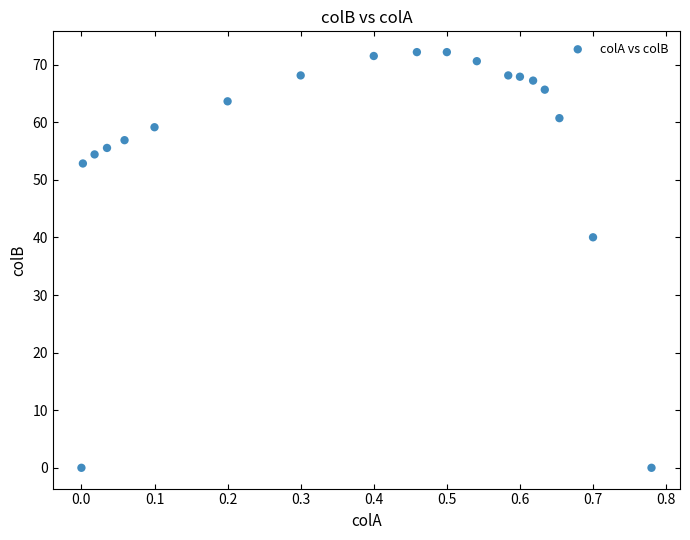

What Y value in the scatter plot is closest to 36?

40.0